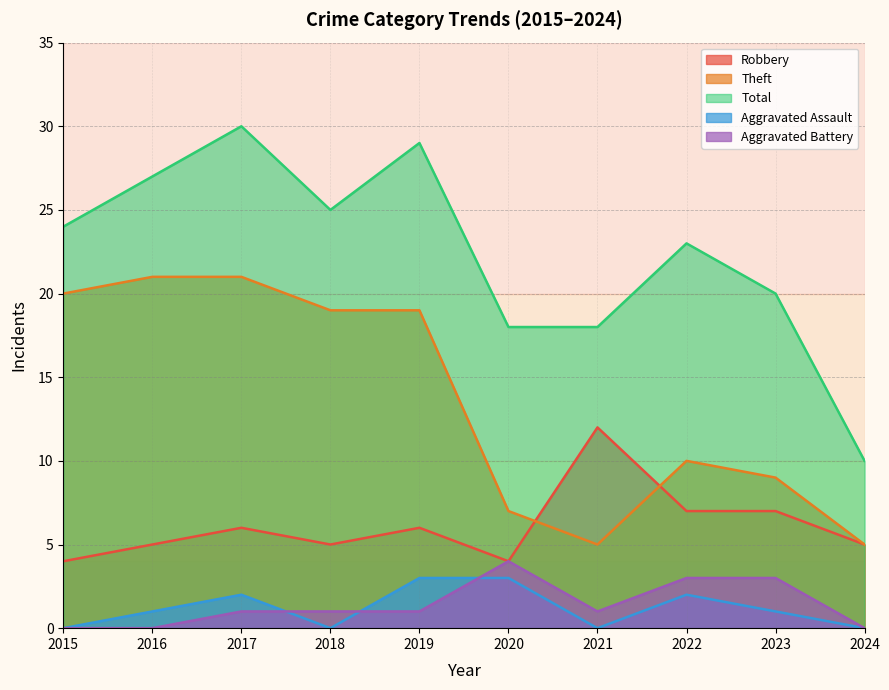

What is the sum of all Total values?

224